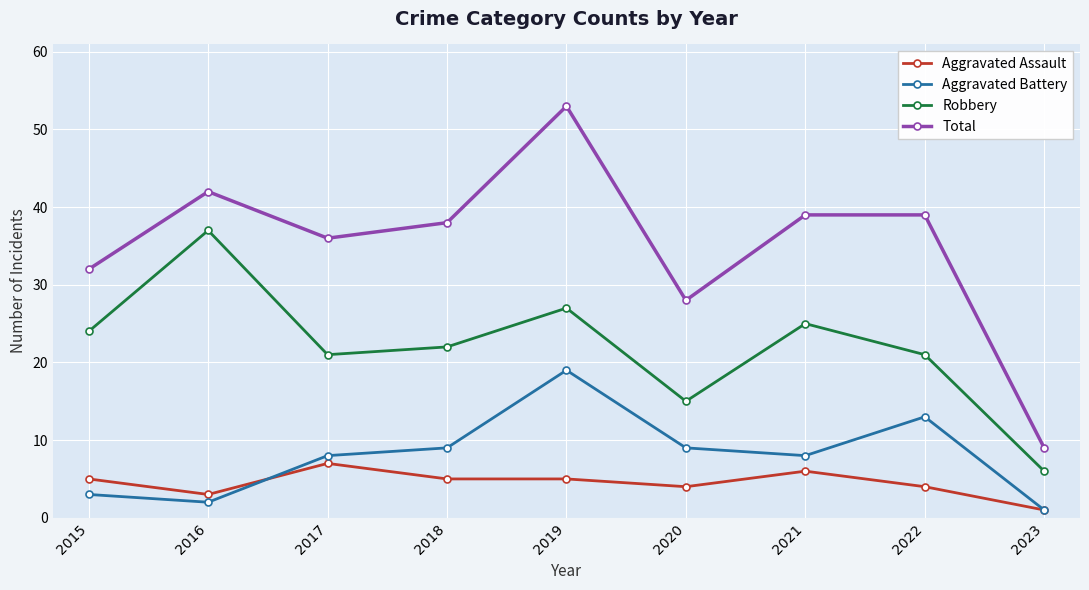

How many values in the Robbery series are below 22?

4